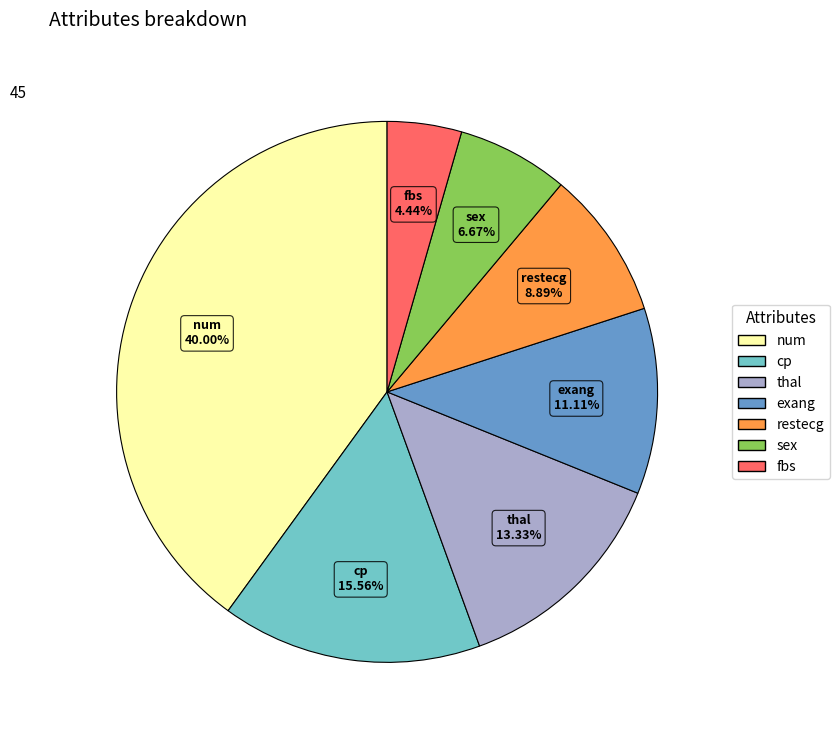

Count the number of slices in the pie.

7